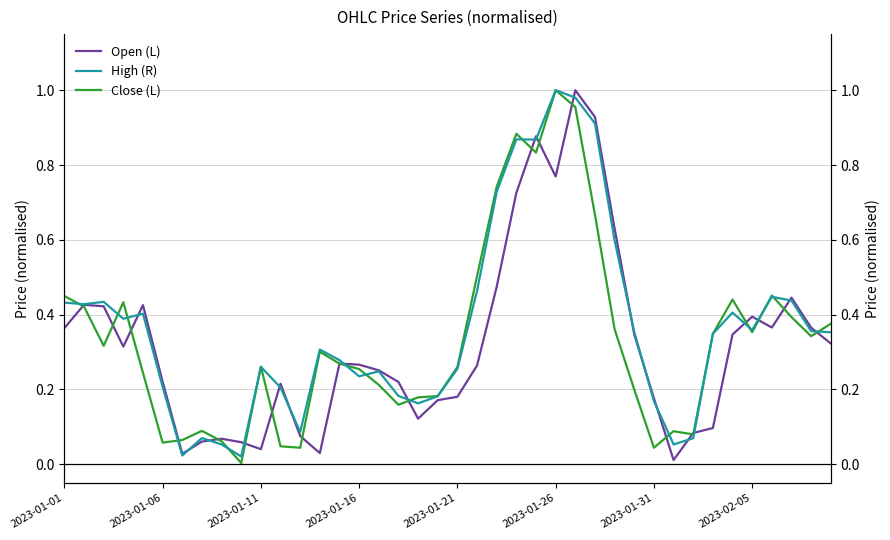

What is the value of the Open (L) point at the 13th from the left?

0.1